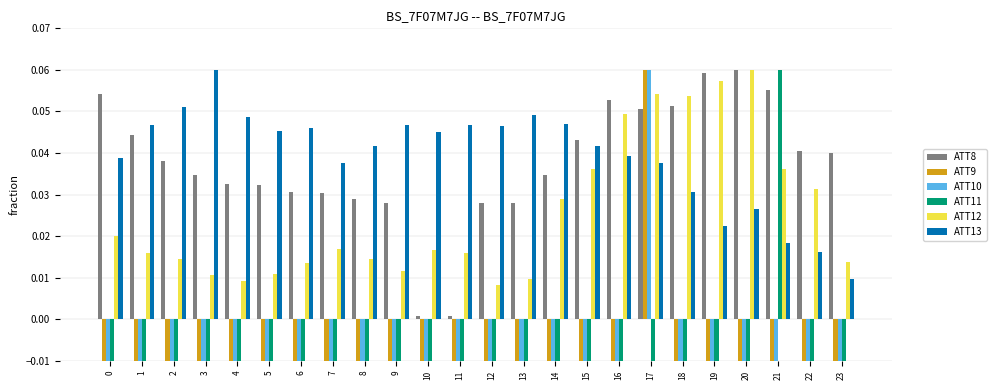

Reading right to left, transcribe all the data shown in this chart.

ATT8: 0.0	0.0	0.1	0.1	0.1	0.1	0.1	0.1	0.0	0.0	0.0	0.0	0.0	0.0	0.0	0.0	0.0	0.0	0.0	0.0	0.0	0.0	0.0	0.1
ATT9: -0.0	-0.0	-0.0	-0.0	-0.0	-0.0	0.1	-0.0	-0.0	-0.0	-0.0	-0.0	-0.0	-0.0	-0.0	-0.0	-0.0	-0.0	-0.0	-0.0	-0.0	-0.0	-0.0	-0.0
ATT10: -0.0	-0.0	-0.0	-0.0	-0.0	-0.0	0.1	-0.0	-0.0	-0.0	-0.0	-0.0	-0.0	-0.0	-0.0	-0.0	-0.0	-0.0	-0.0	-0.0	-0.0	-0.0	-0.0	-0.0
ATT11: -0.0	-0.0	0.1	-0.0	-0.0	-0.0	-0.0	-0.0	-0.0	-0.0	-0.0	-0.0	-0.0	-0.0	-0.0	-0.0	-0.0	-0.0	-0.0	-0.0	-0.0	-0.0	-0.0	-0.0
ATT12: 0.0	0.0	0.0	0.1	0.1	0.1	0.1	0.0	0.0	0.0	0.0	0.0	0.0	0.0	0.0	0.0	0.0	0.0	0.0	0.0	0.0	0.0	0.0	0.0
ATT13: 0.0	0.0	0.0	0.0	0.0	0.0	0.0	0.0	0.0	0.0	0.0	0.0	0.0	0.0	0.0	0.0	0.0	0.0	0.0	0.0	0.1	0.1	0.0	0.0